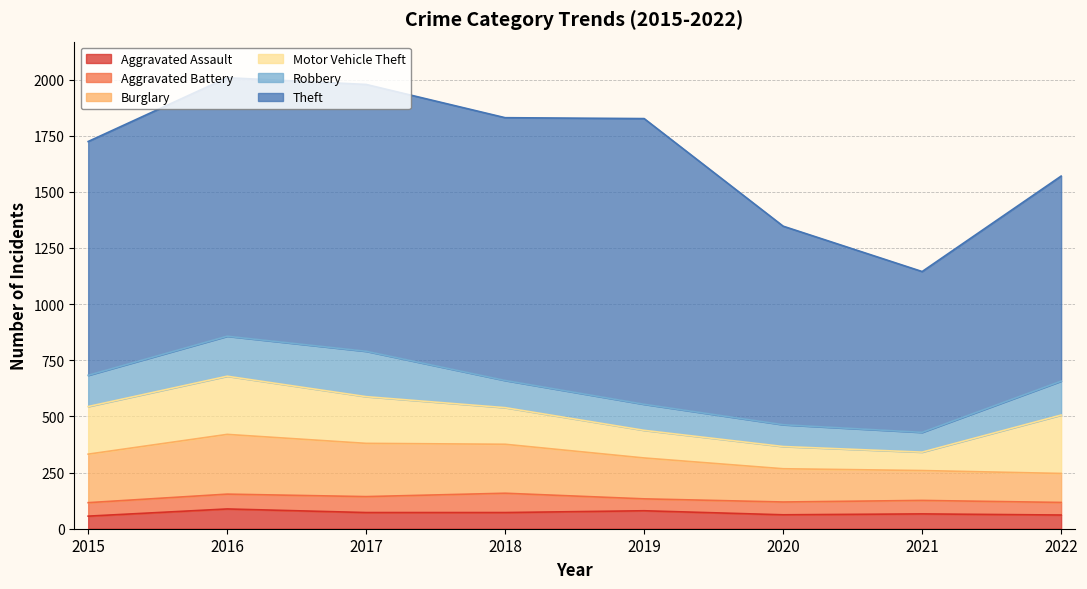

Reading right to left, extract all data points from this chart.

Aggravated Assault: 2022=61	2021=66	2020=62	2019=80	2018=72	2017=72	2016=88	2015=56
Aggravated Battery: 2022=56	2021=60	2020=57	2019=53	2018=86	2017=71	2016=66	2015=60
Burglary: 2022=129	2021=133	2020=148	2019=182	2018=218	2017=237	2016=266	2015=216
Motor Vehicle Theft: 2022=260	2021=82	2020=99	2019=123	2018=163	2017=208	2016=259	2015=212
Robbery: 2022=151	2021=88	2020=97	2019=116	2018=121	2017=202	2016=178	2015=139
Theft: 2022=913	2021=716	2020=884	2019=1272	2018=1170	2017=1188	2016=1151	2015=1041